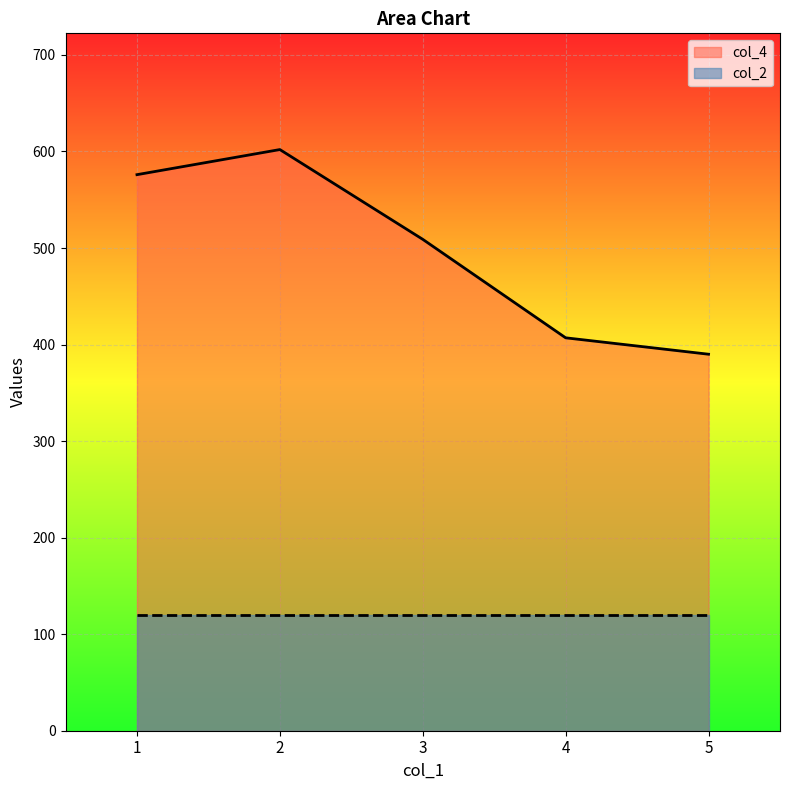

Approximately how many times larger is the value at 4 compared to 3?

0.8